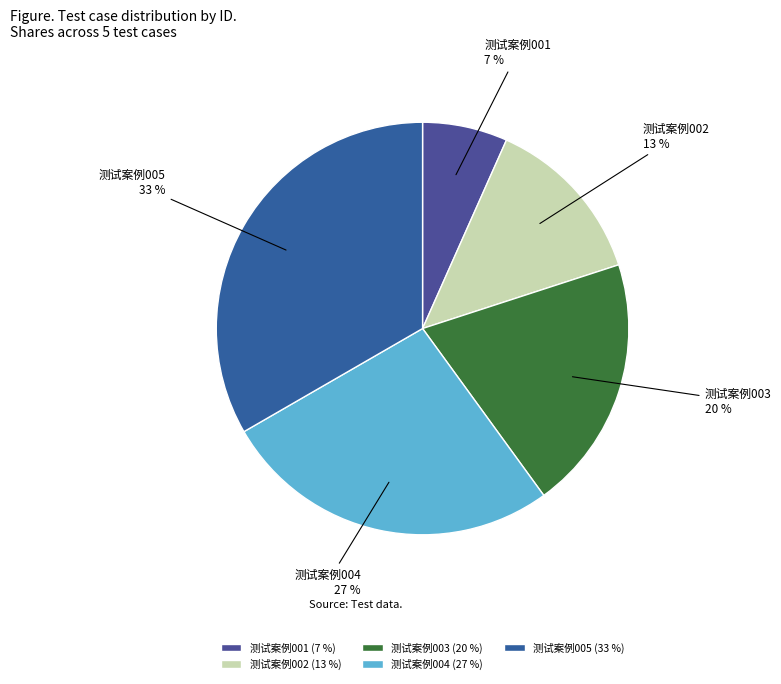

Do 测试案例005 and 测试案例003 together represent more than half of the pie?

Yes